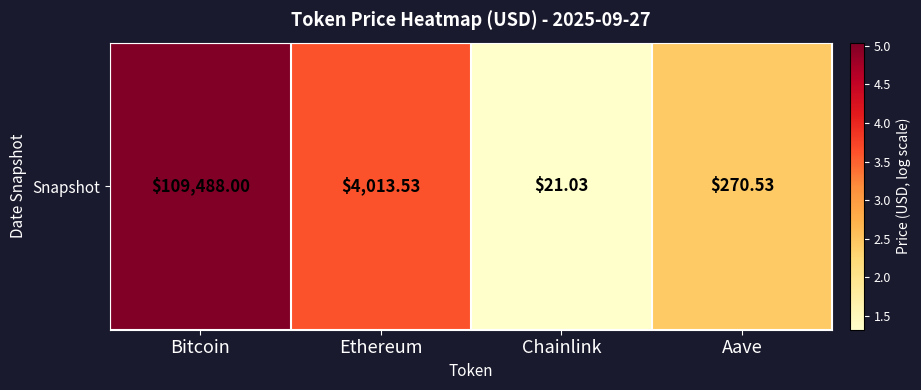

At which category does the chart reach its peak across all series?

Bitcoin